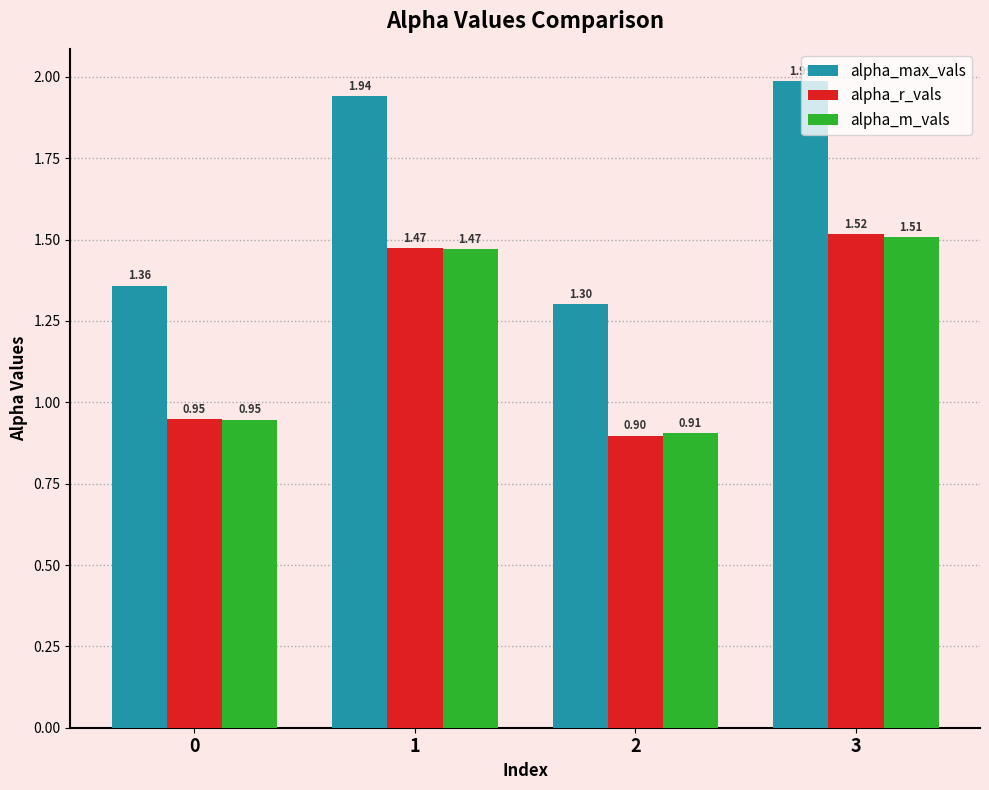

Which series has the largest range (max minus min)?

alpha_max_vals